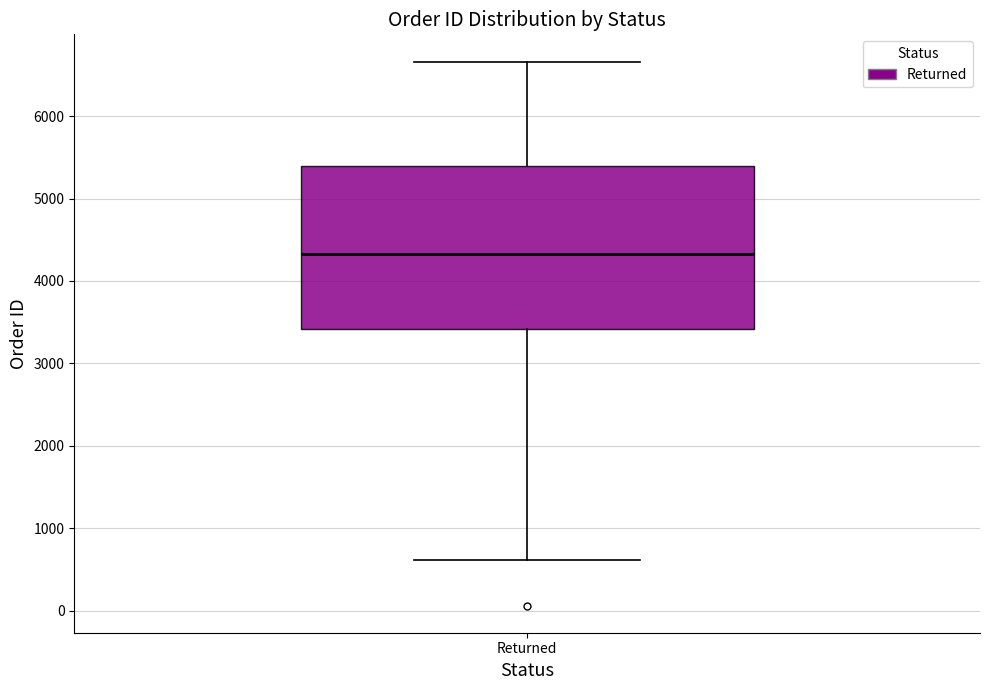

Where is the lower edge of the box for Returned on the y-axis? The values are not printed on the chart, so give them approximately, as read against the axis.

3400